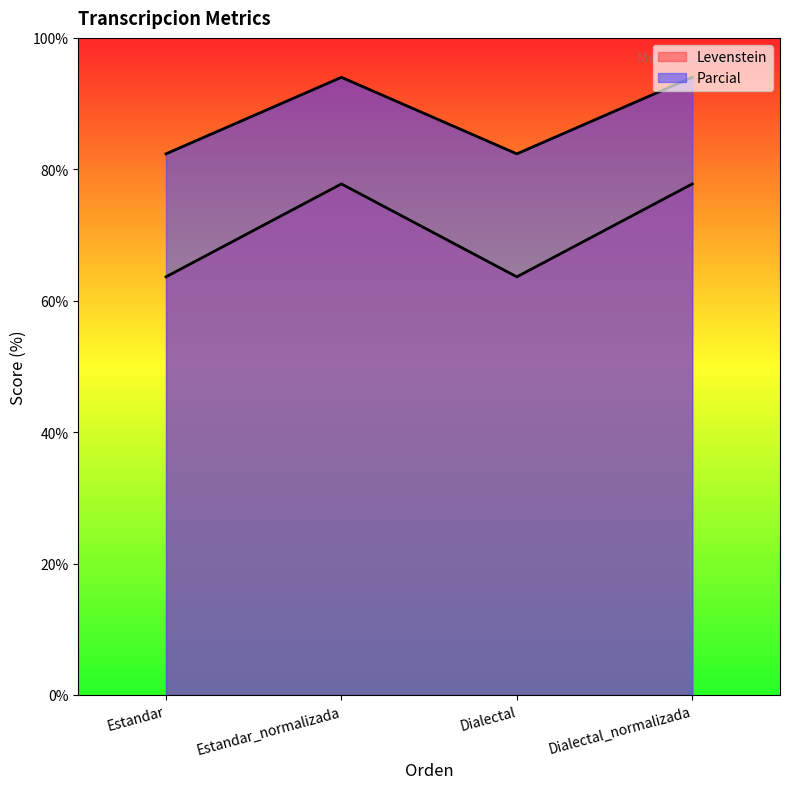

Does the chart display data point markers on the line(s)?

No